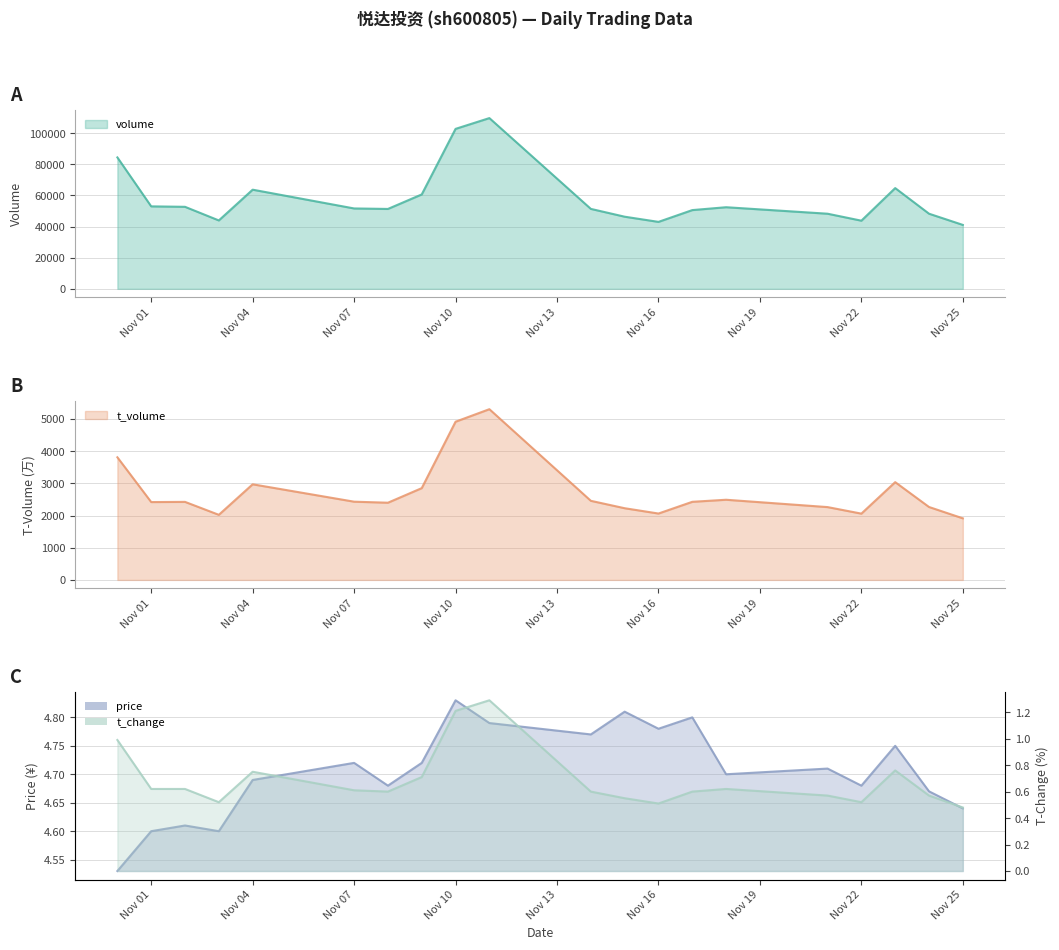

How many interior local valleys does the price series have?

6